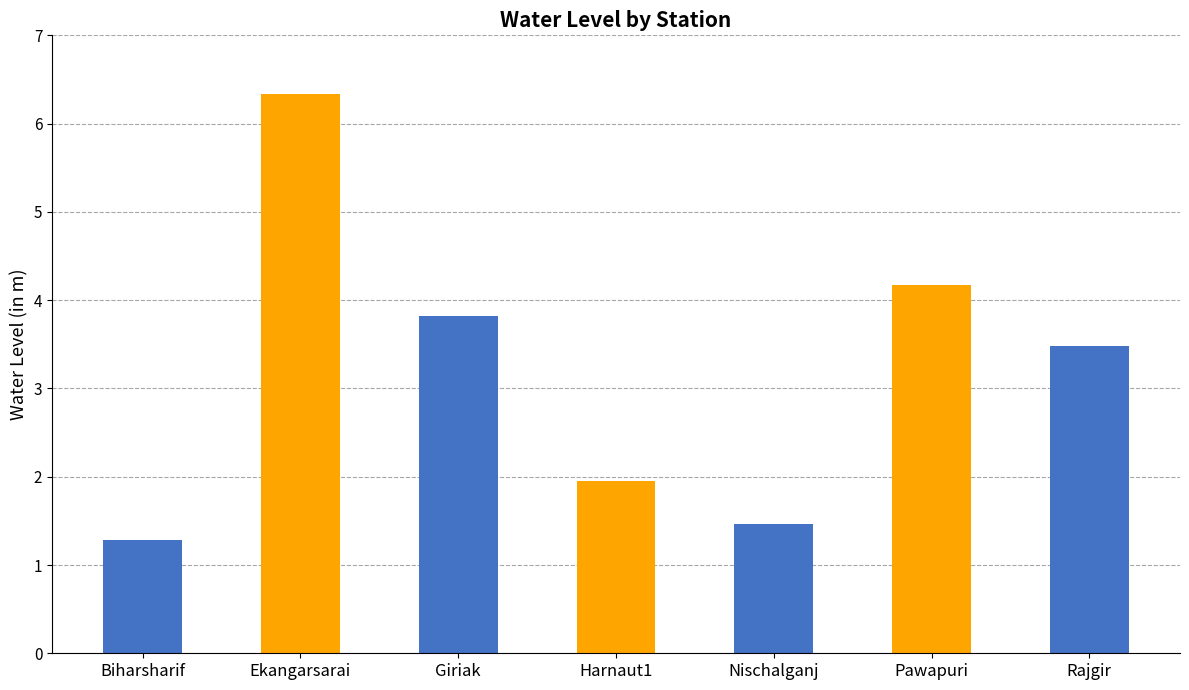

Which label corresponds to the smallest value in the chart?

Biharsharif